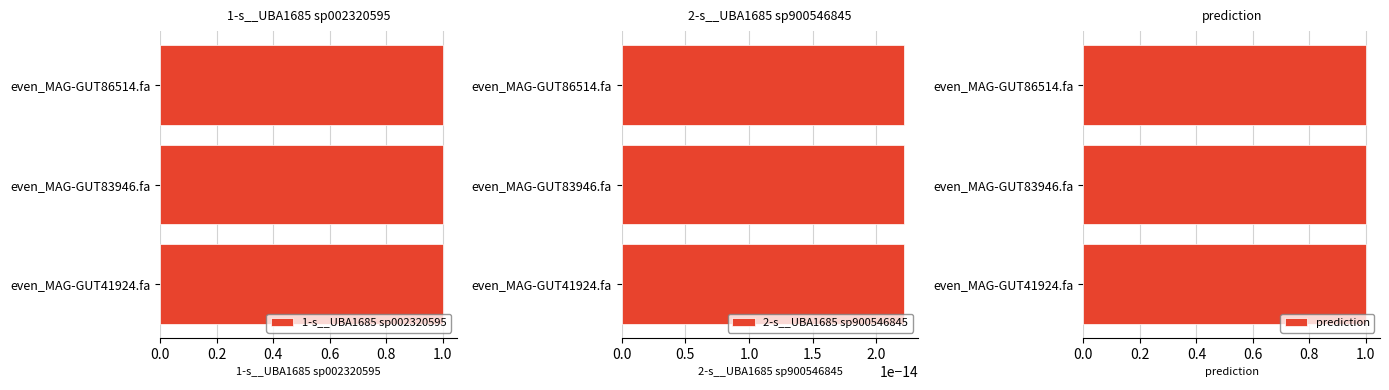

Is the value of 1-s__UBA1685 sp002320595 at even_MAG-GUT41924.fa greater than the value of 2-s__UBA1685 sp900546845 at even_MAG-GUT86514.fa?

Yes